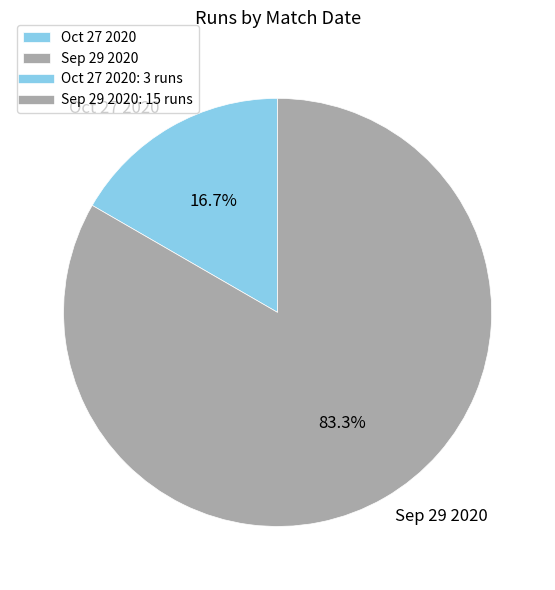

Is there any slice that represents more than half of the pie?

Yes